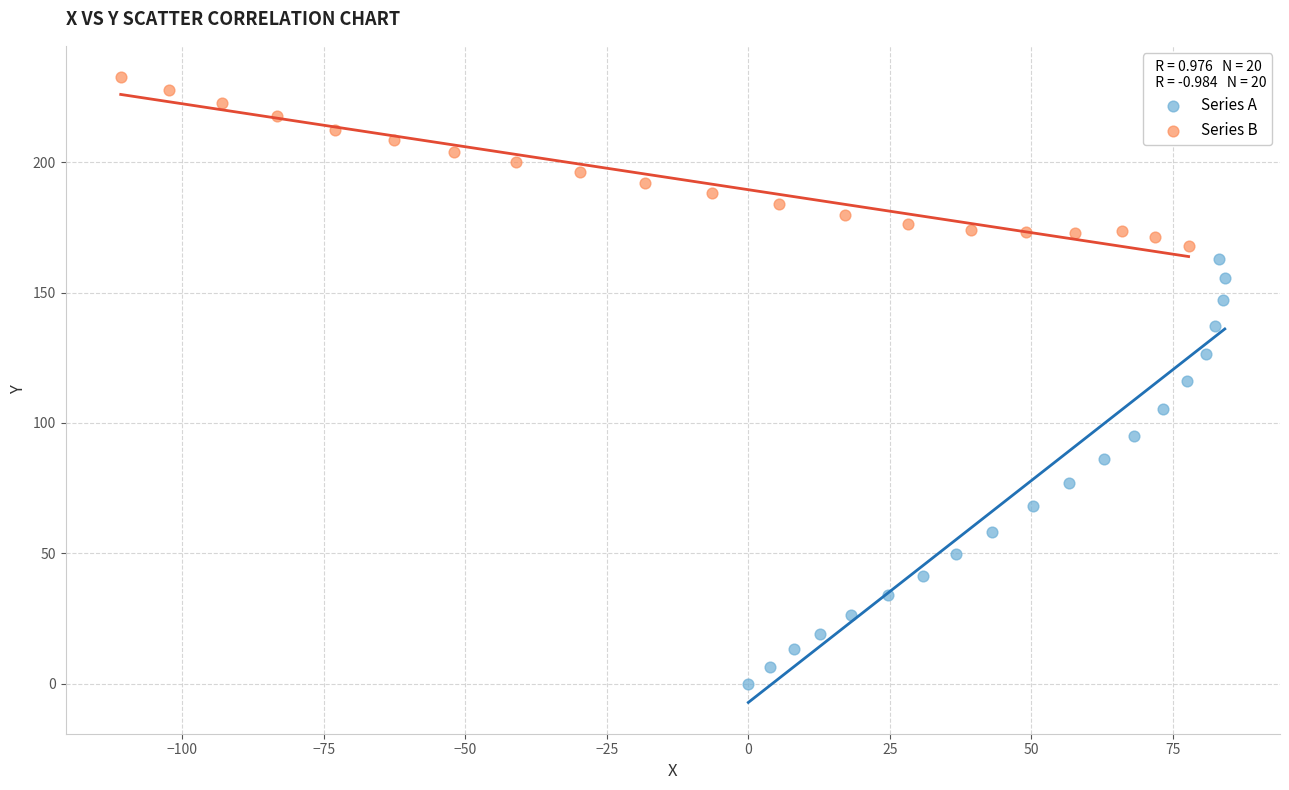

Which series has the largest Y range (max minus min)?

Series A